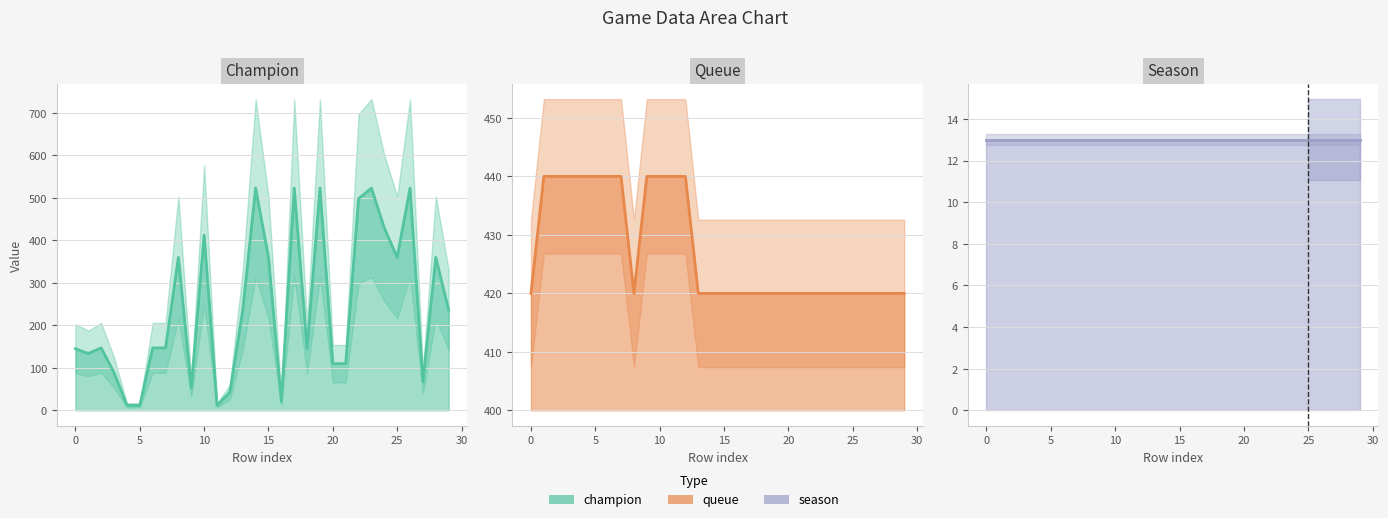

In champion, how many points are lower than both neighbors (excluding endpoints)?

7